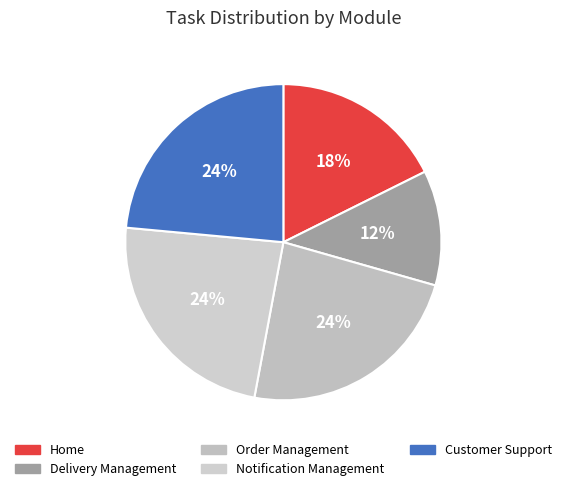

Does Delivery Management represent more than half of the total?

No